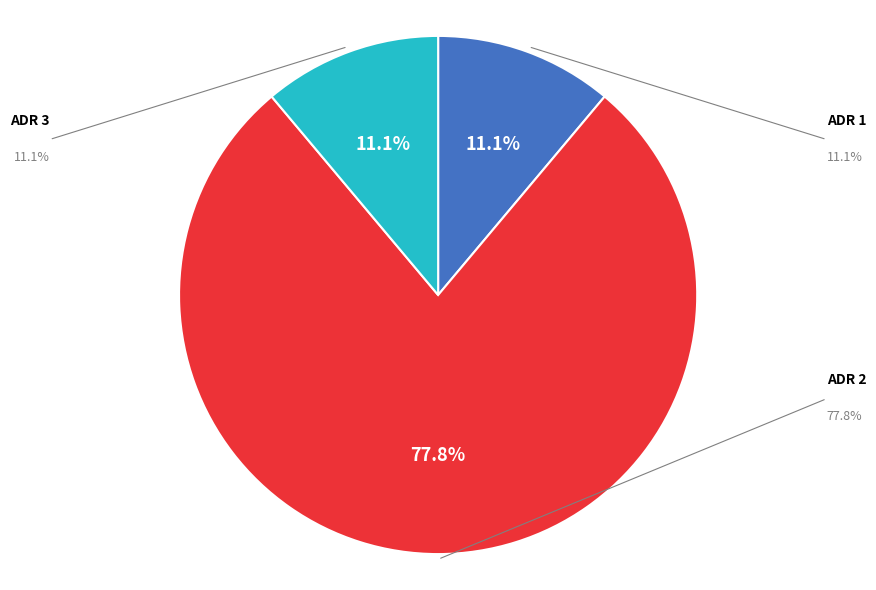

Is there a majority slice in this chart?

Yes